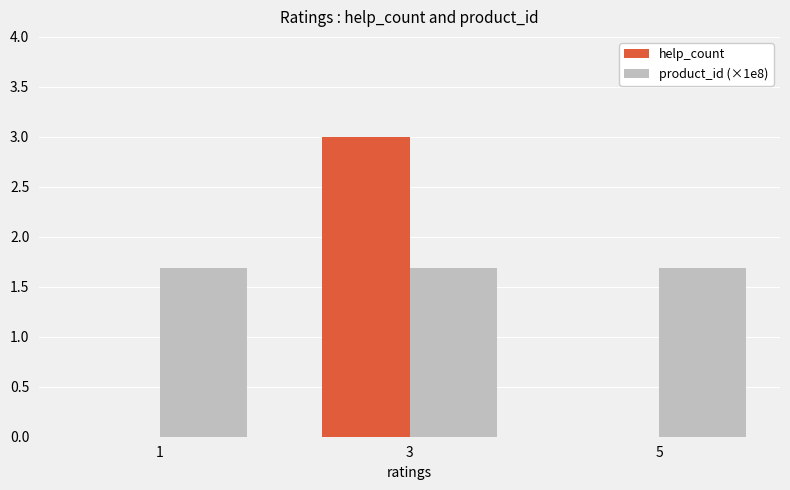

Which category has the highest value across all series?

3